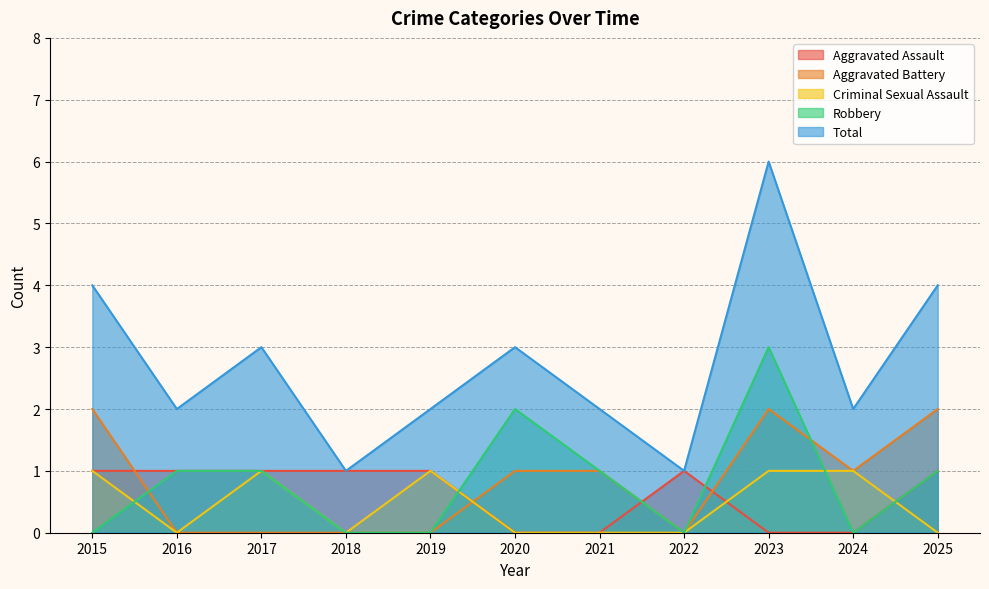

Between 2015 and 2017, which series saw the biggest shift?

Aggravated Battery